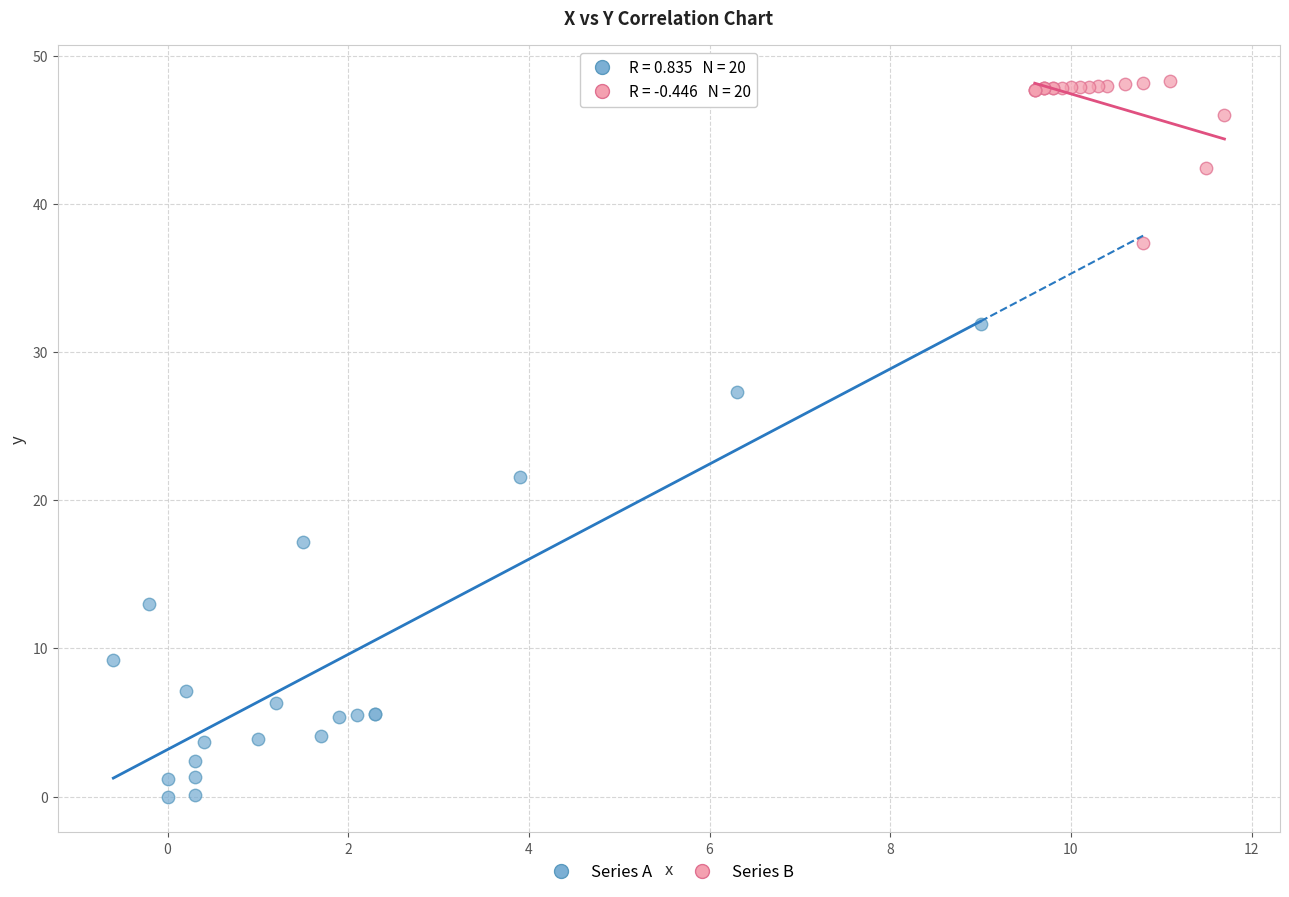

Which series contains the lowest Y value?

Series A